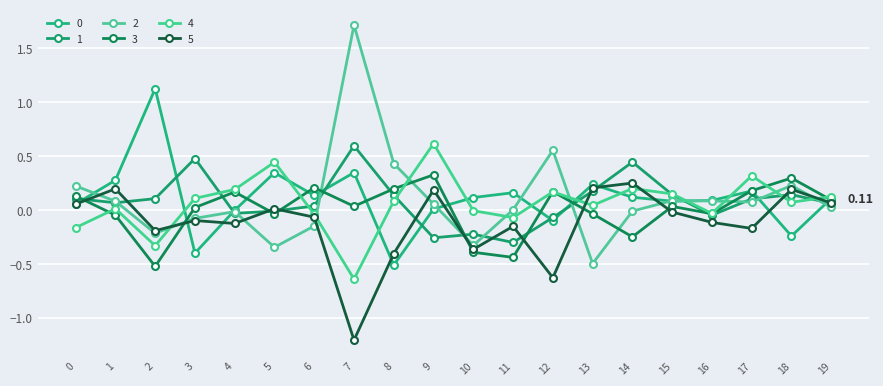

At which category is the sum across all series the highest?

9